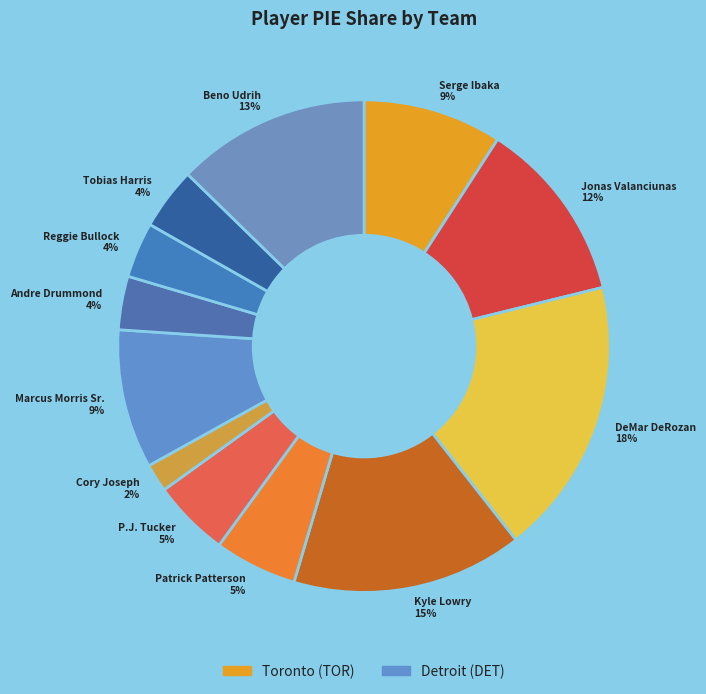

True or false: P.J. Tucker 5% accounts for 5% of the total.

True